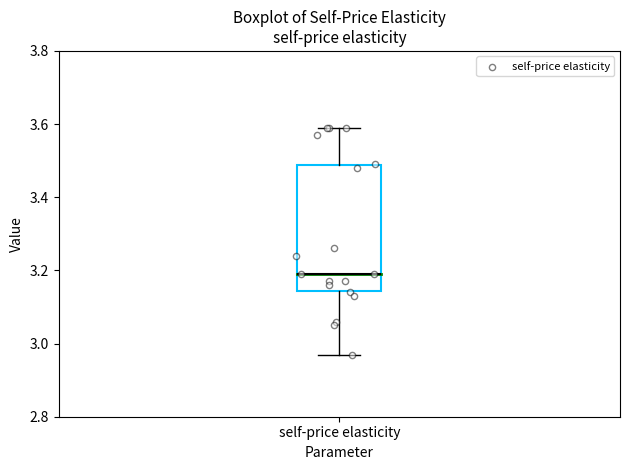

Transcribe this box plot: give where the median line is, the range the box spans, and where the two whiskers end, as read against the y-axis. The values are not printed on the chart, so give them approximately, as read against the axis.

median 3.20, box 3.14 to 3.48, whiskers 2.98 to 3.60